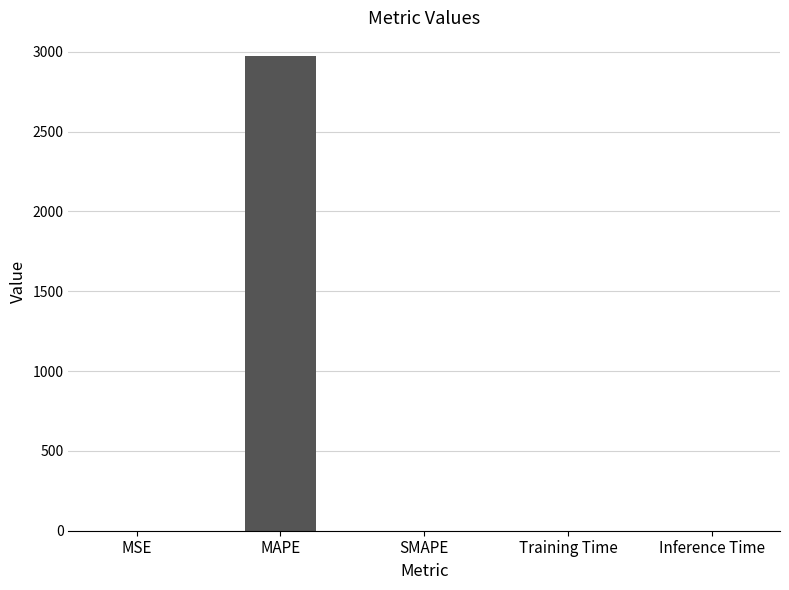

Between MSE and MAPE, which is larger?

MAPE